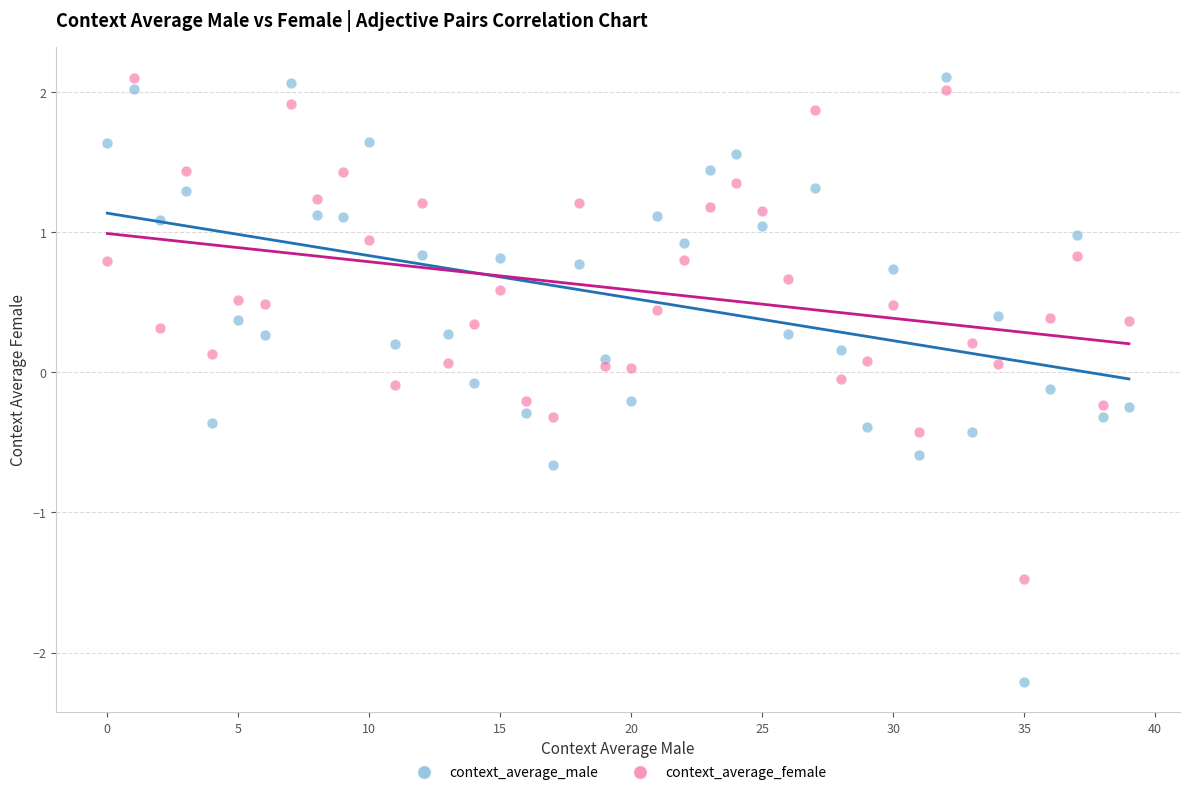

Which series reaches the minimum Y coordinate?

context_average_male